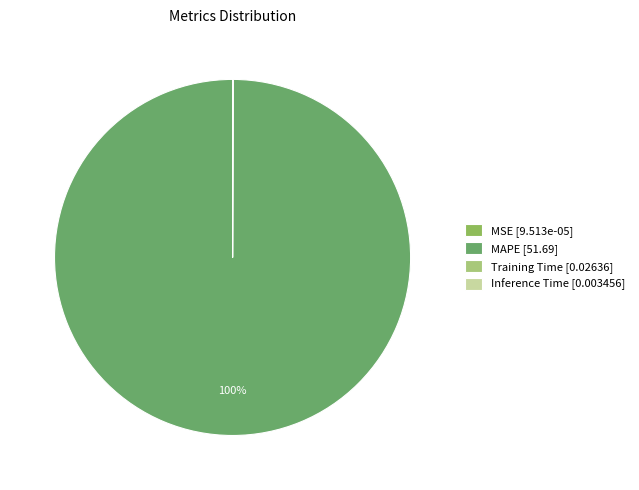

To the nearest percent, what portion does MAPE [51.69] represent?

100%